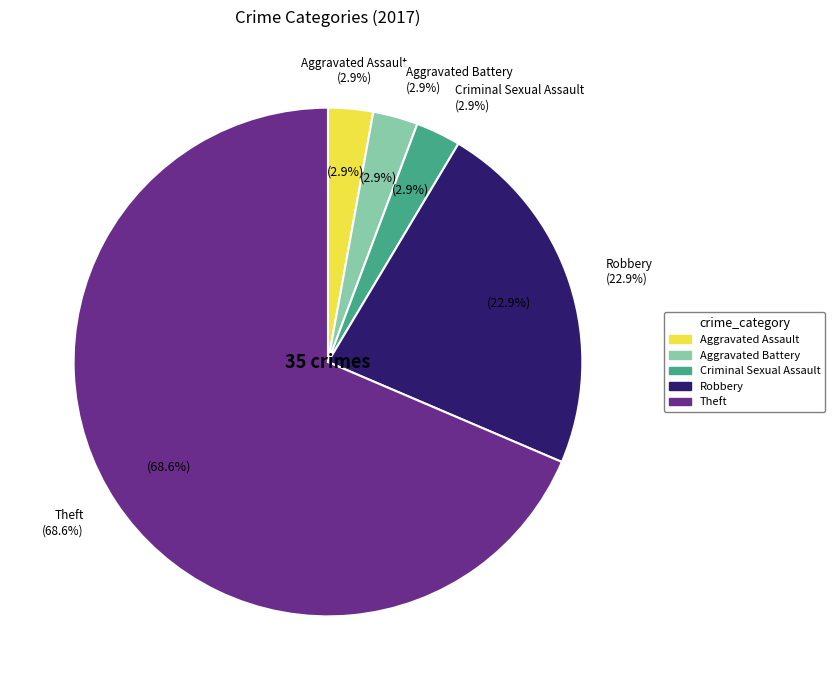

Count the number of slices in the pie.

6